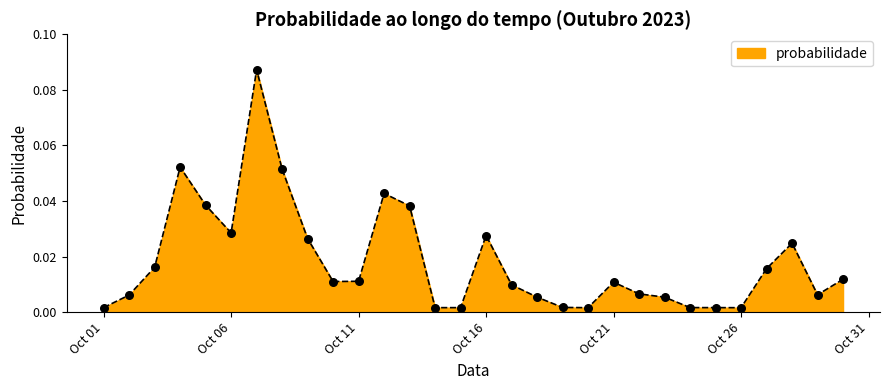

Is this an area chart (filled region under the line)?

Yes